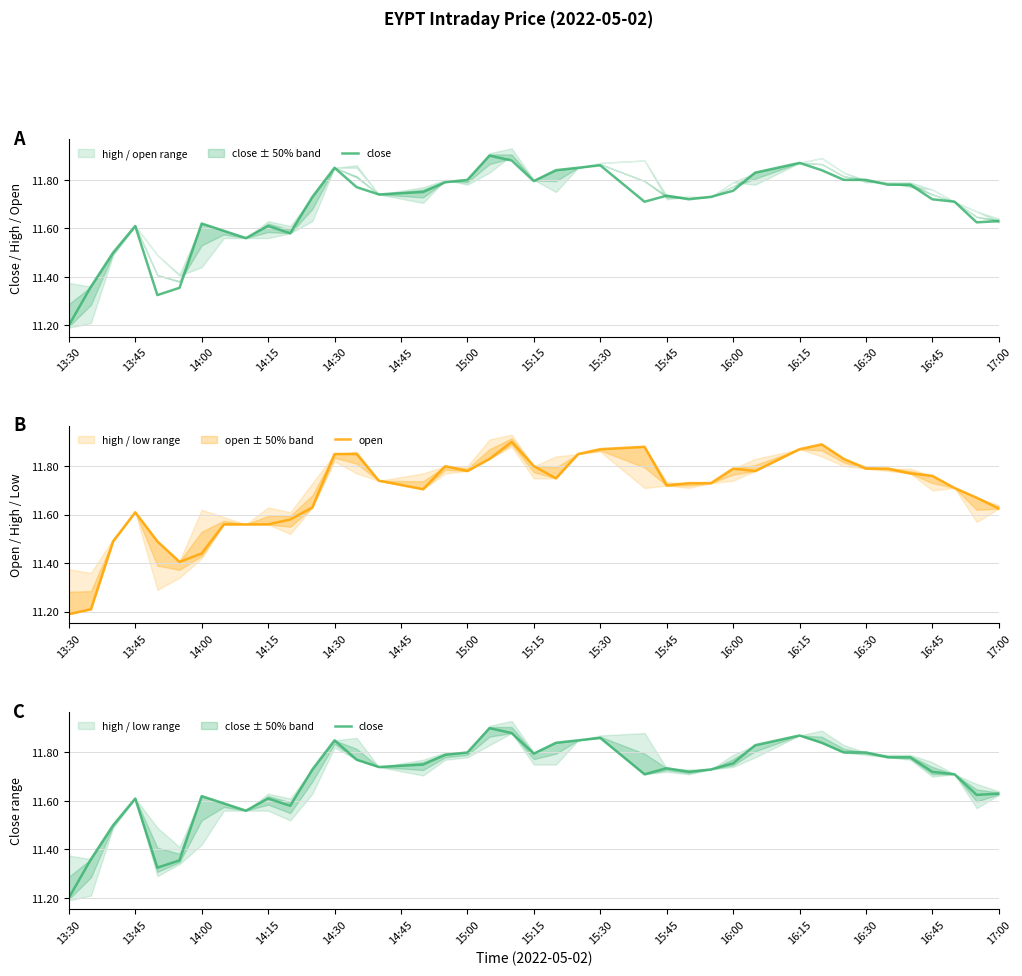

Where is open nearest to the value 11?

13:30